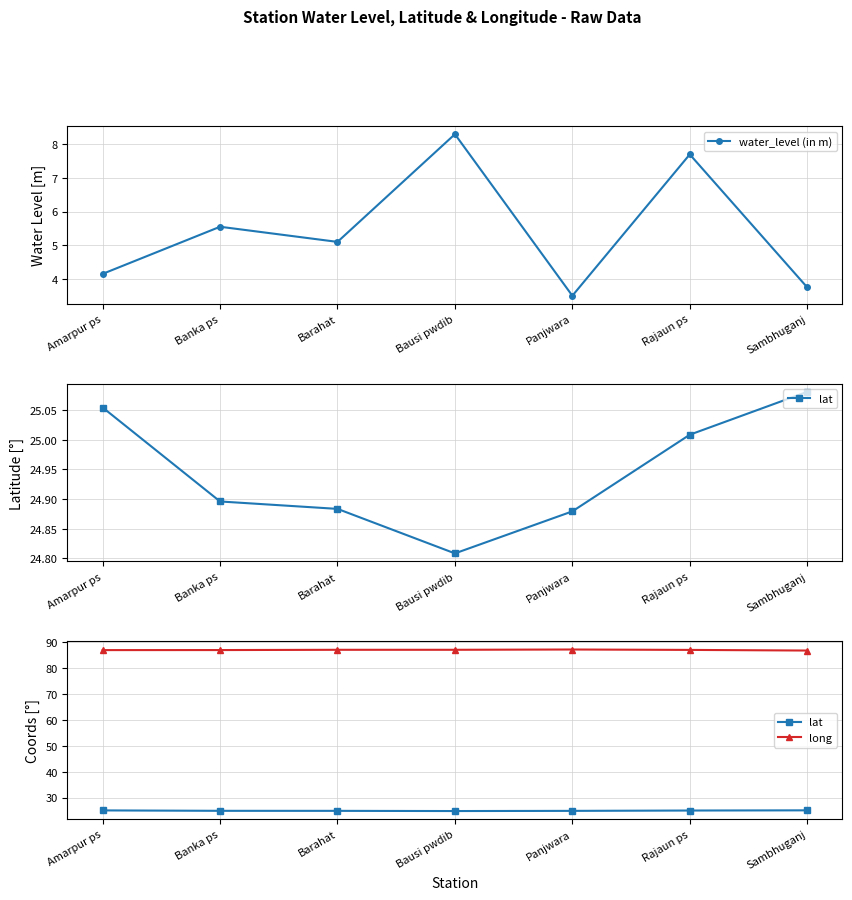

Which category has the highest value in the lat series?

Sambhuganj